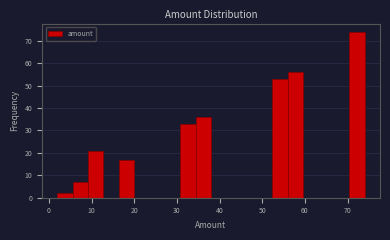

Around what value on the x-axis is the tallest bar? Give the approximate position of its centre, as read against the axis.

72